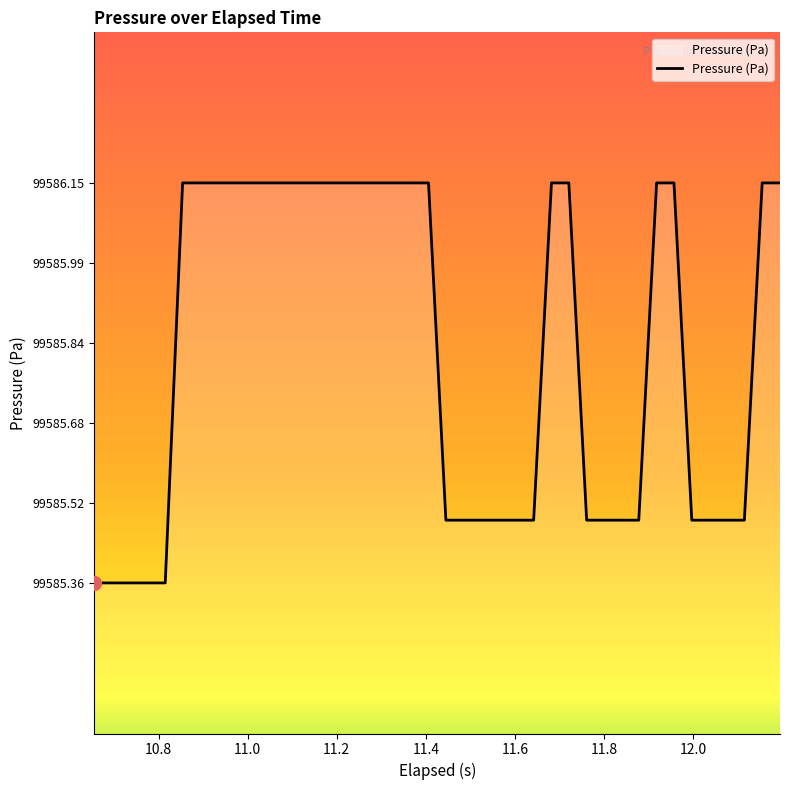

How many lines are shown in the chart?

1